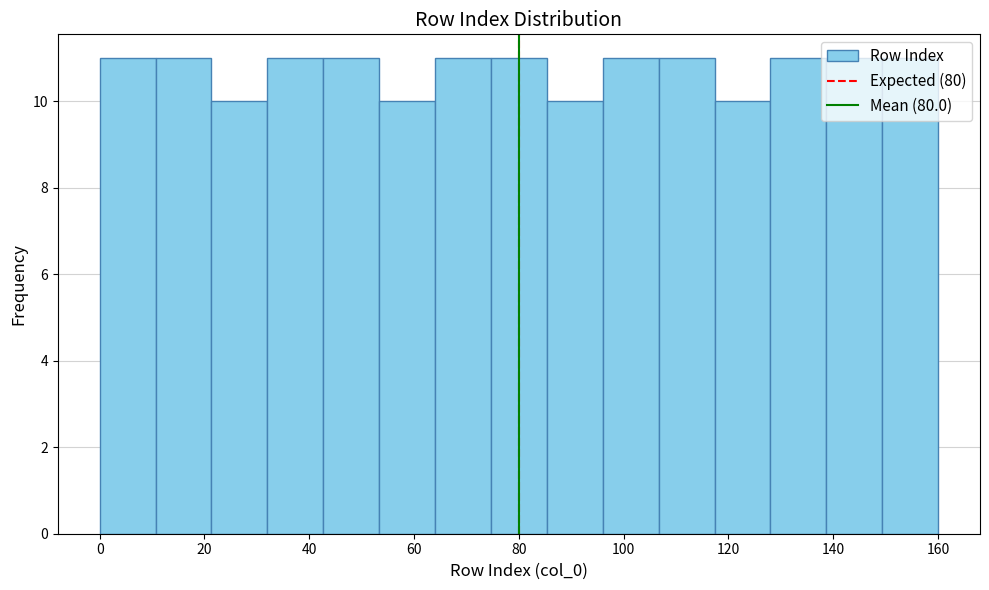

What is the height of the bar covering 10 to 22 on the x-axis? Neither the bar edges nor the heights are printed on the chart, so give them approximately, as read against the axes.

11